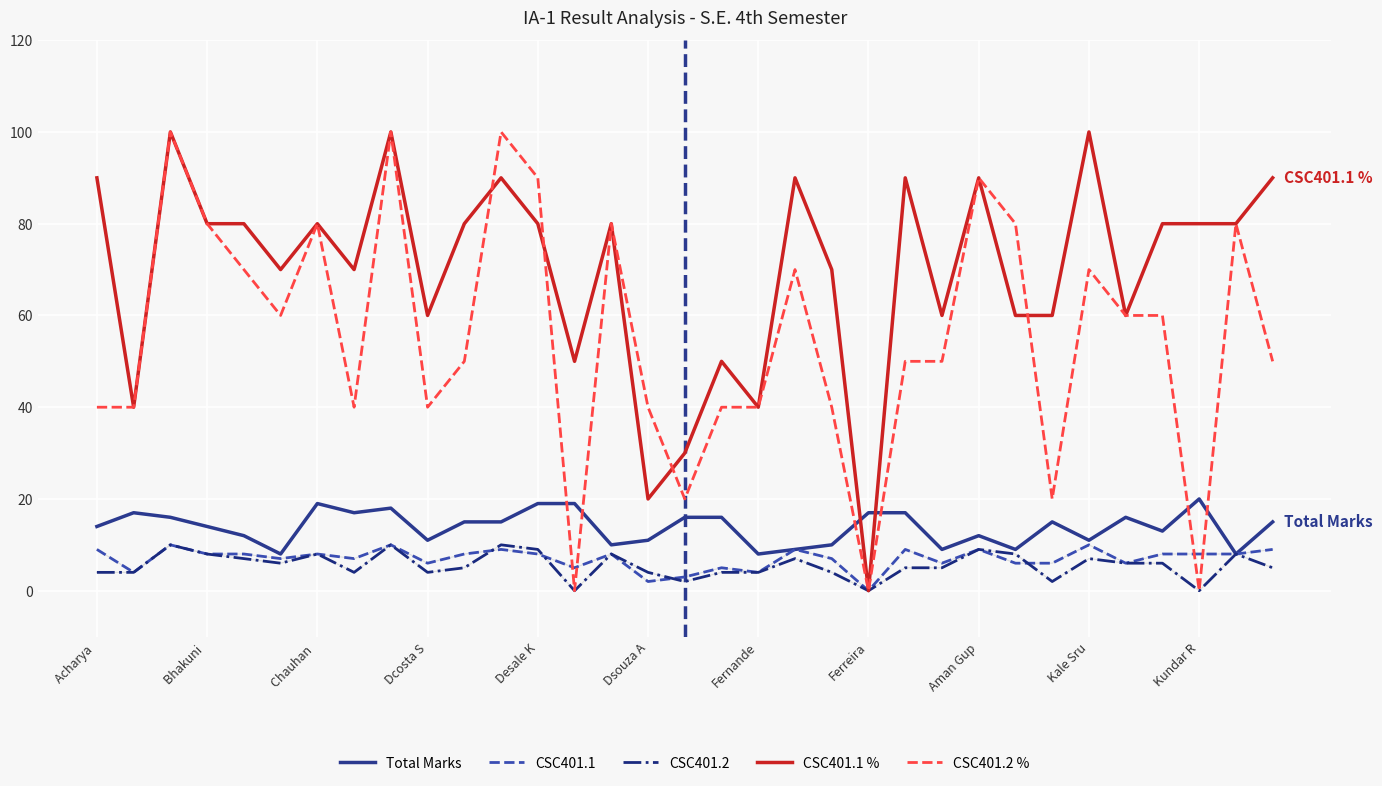

What is the highest value of the Total Marks series?

20